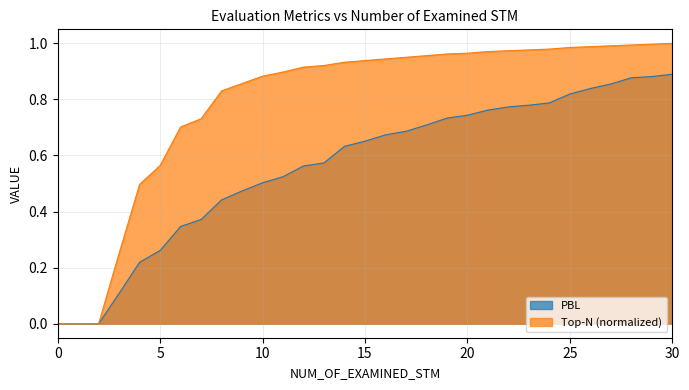

Which series has the largest total across all categories?

Top-N (normalized)